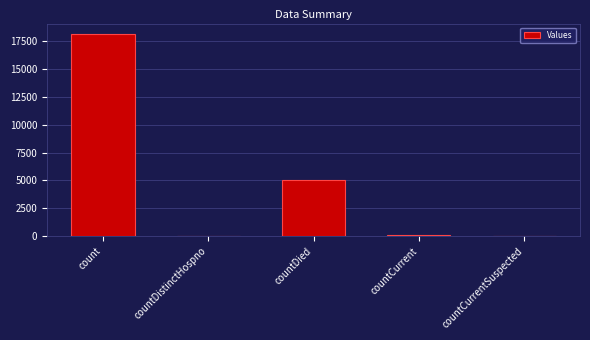

What is the ratio of the value at count to the value at countDied?

3.6